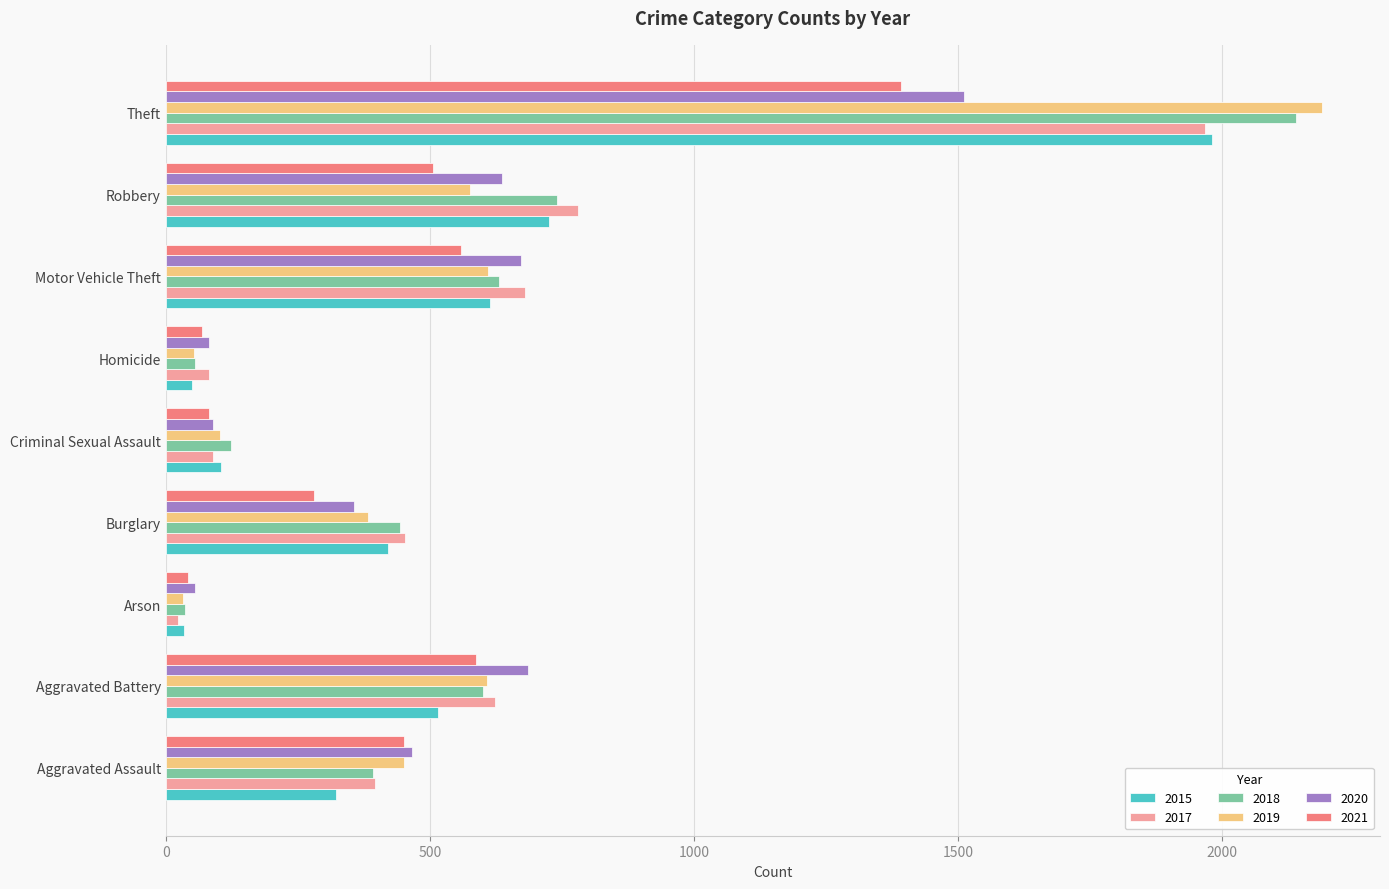

What is the spread (max minus min) of values at Theft?

798